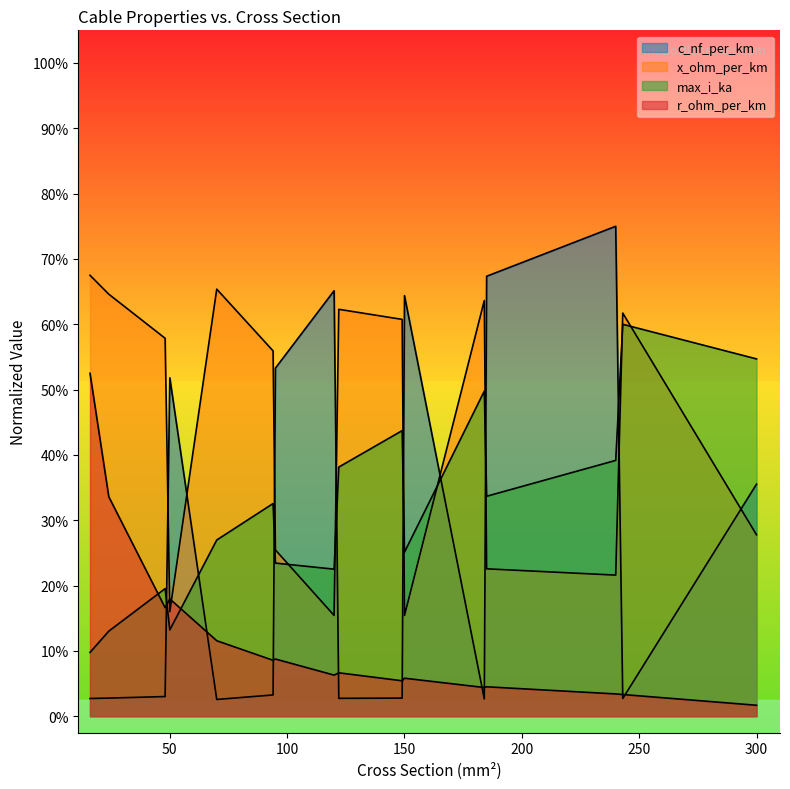

At how many categories does at least one series exceed 1?

16